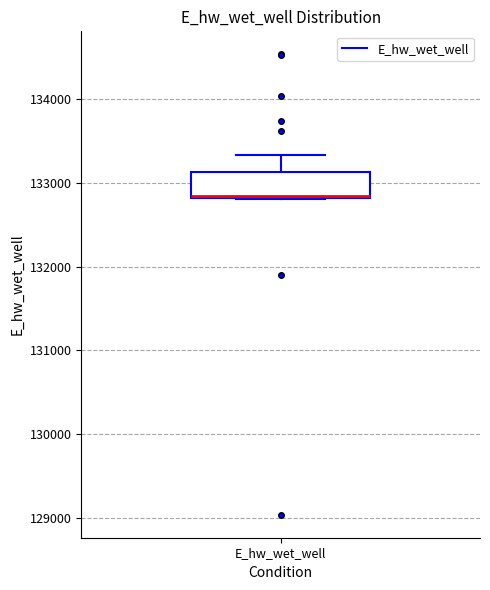

Where does the upper whisker of the box for E_hw_wet_well end on the y-axis? The values are not printed on the chart, so give them approximately, as read against the axis.

133300